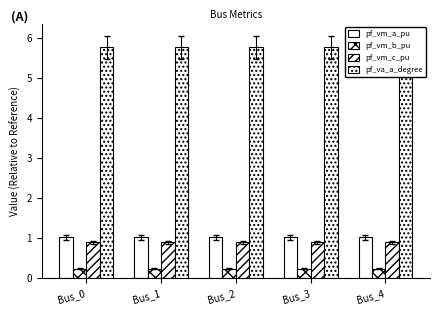

How many bars are there in total?

20